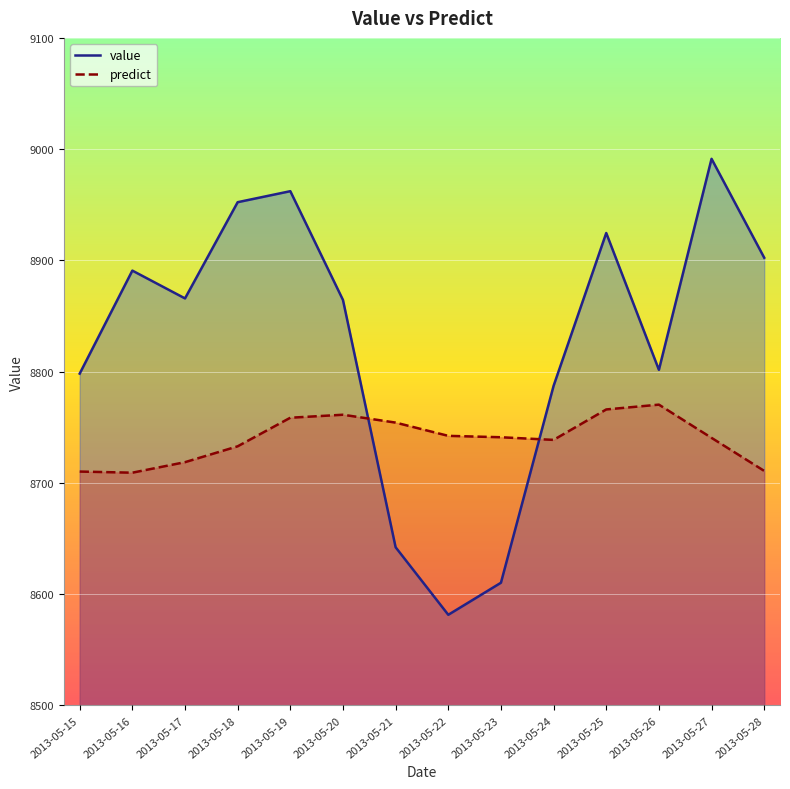

What is the maximum value for value?

8991.3